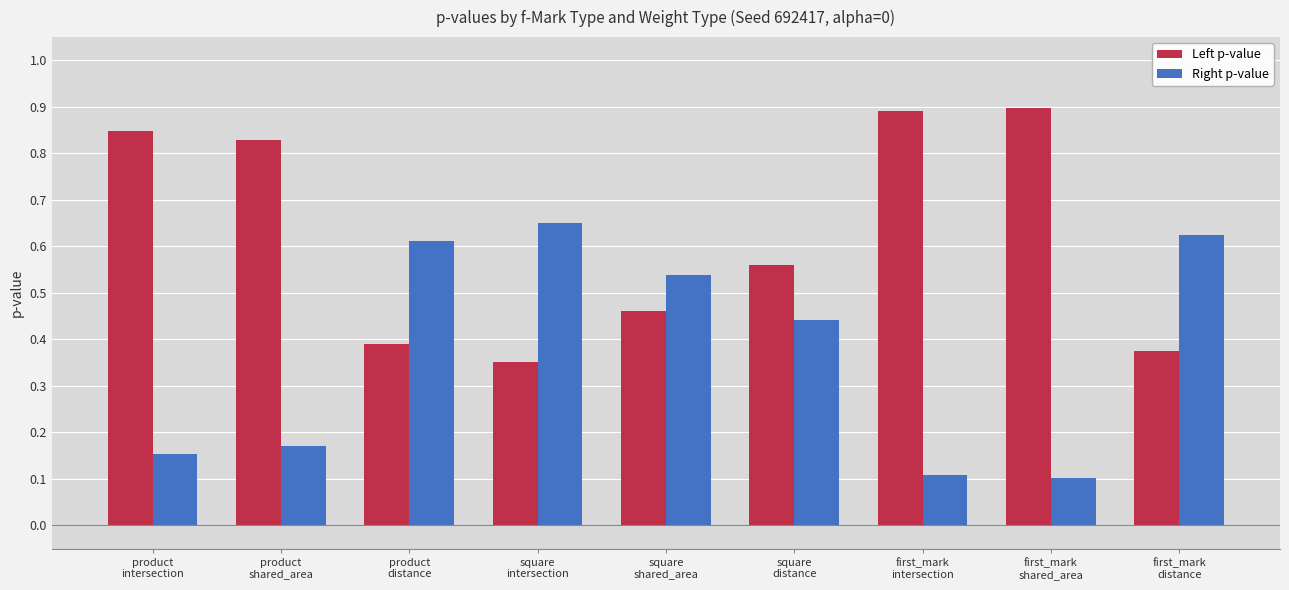

True or false: Left p-value has a value of 0.6 at square
distance.

True